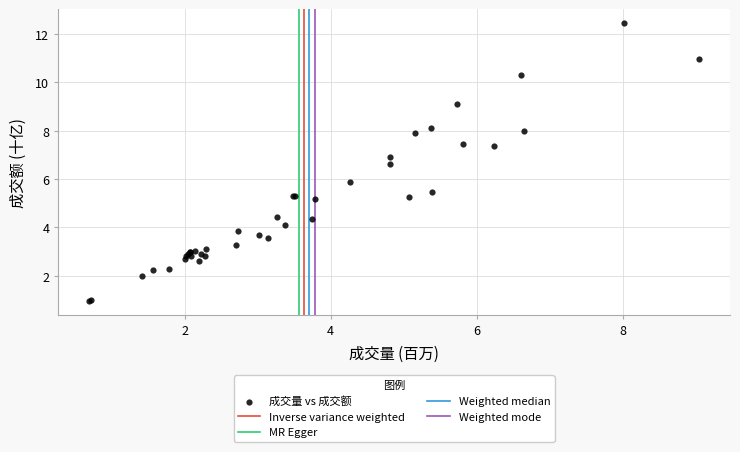

What Y value in the scatter plot is closest to 6?

5.9